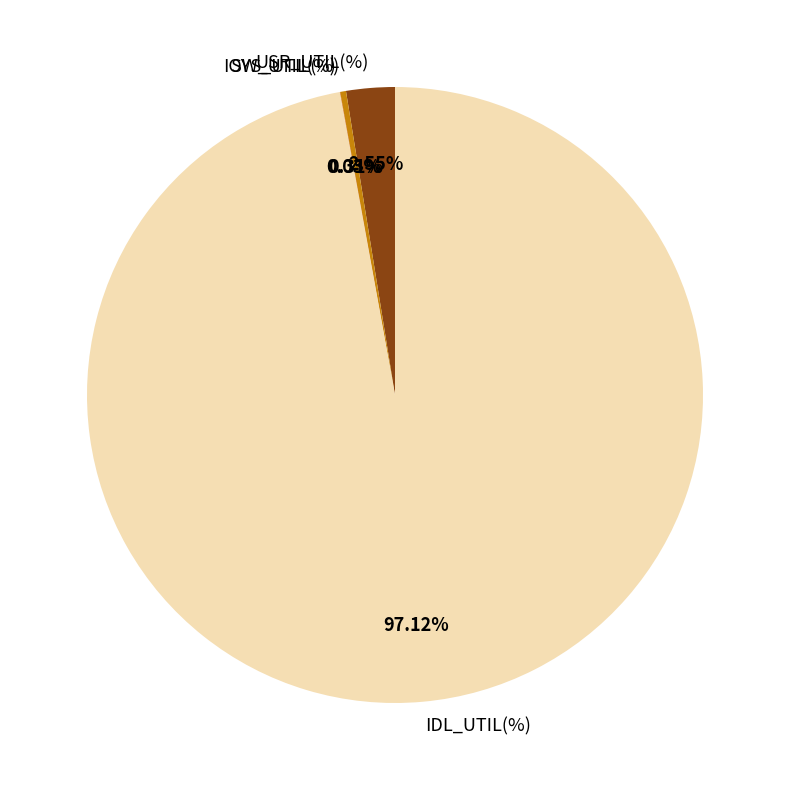

To the nearest percent, what is the average slice percentage?

25%